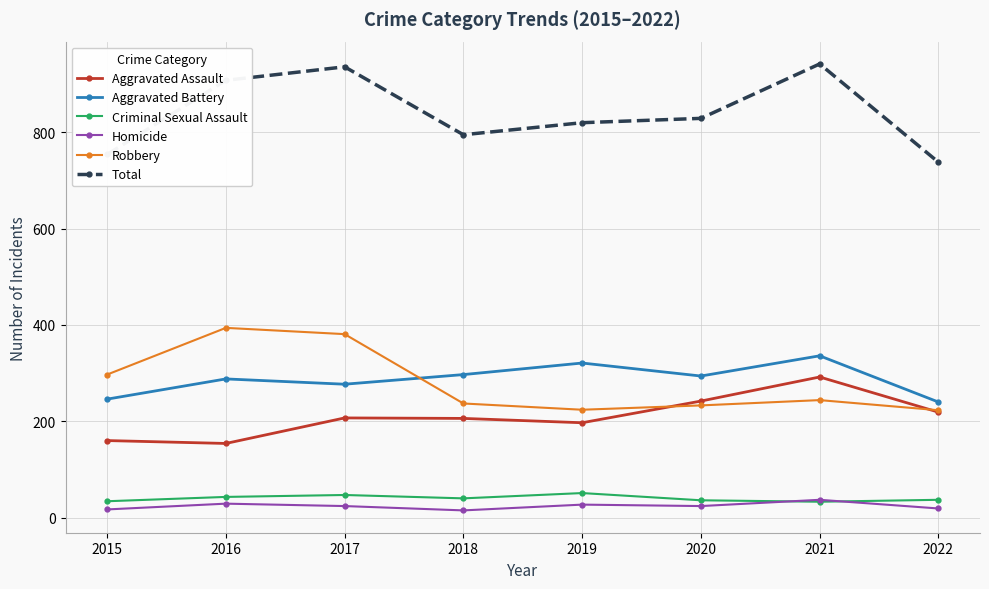

True or false: Total and Criminal Sexual Assault intersect in this chart.

False